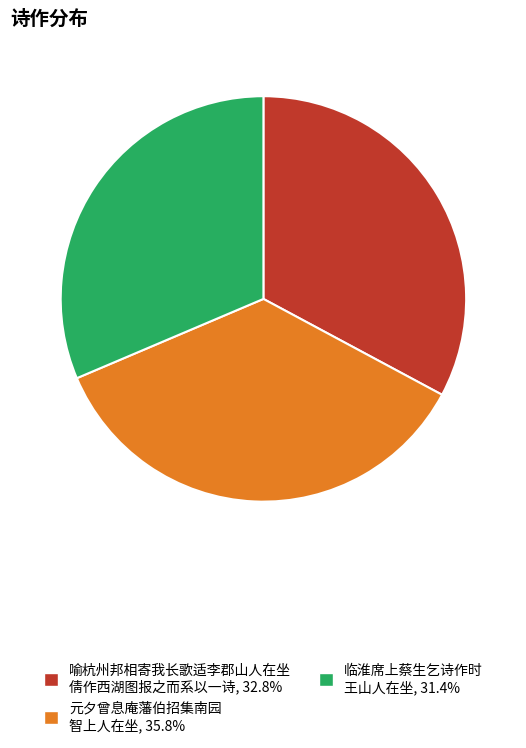

Does any single category account for the majority?

No